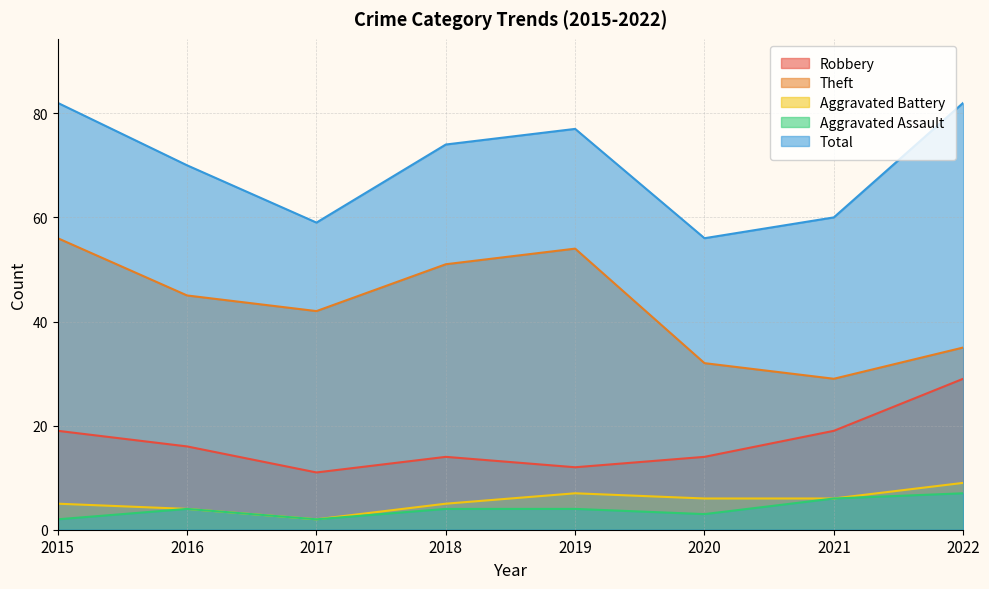

Reading right to left, extract all data points from this chart.

Robbery: 2022=29	2021=19	2020=14	2019=12	2018=14	2017=11	2016=16	2015=19
Theft: 2022=35	2021=29	2020=32	2019=54	2018=51	2017=42	2016=45	2015=56
Aggravated Battery: 2022=9	2021=6	2020=6	2019=7	2018=5	2017=2	2016=4	2015=5
Aggravated Assault: 2022=7	2021=6	2020=3	2019=4	2018=4	2017=2	2016=4	2015=2
Total: 2022=82	2021=60	2020=56	2019=77	2018=74	2017=59	2016=70	2015=82